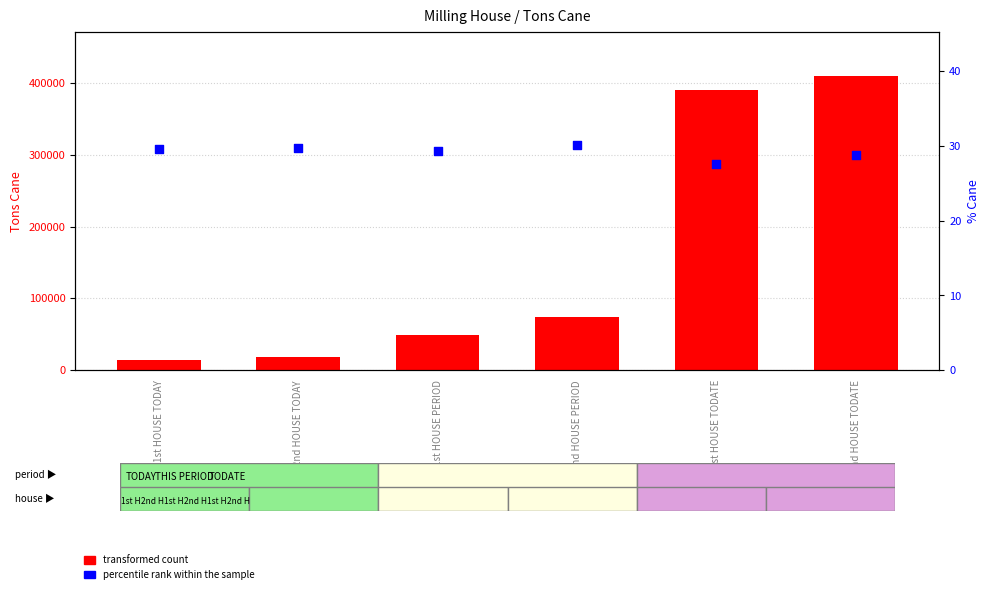

Which series reaches the maximum Y coordinate?

transformed count